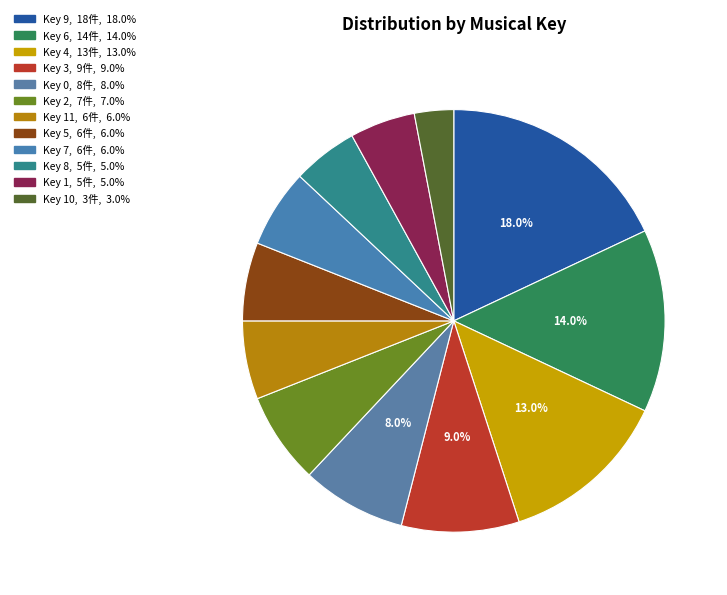

How many segments does this pie chart have?

12